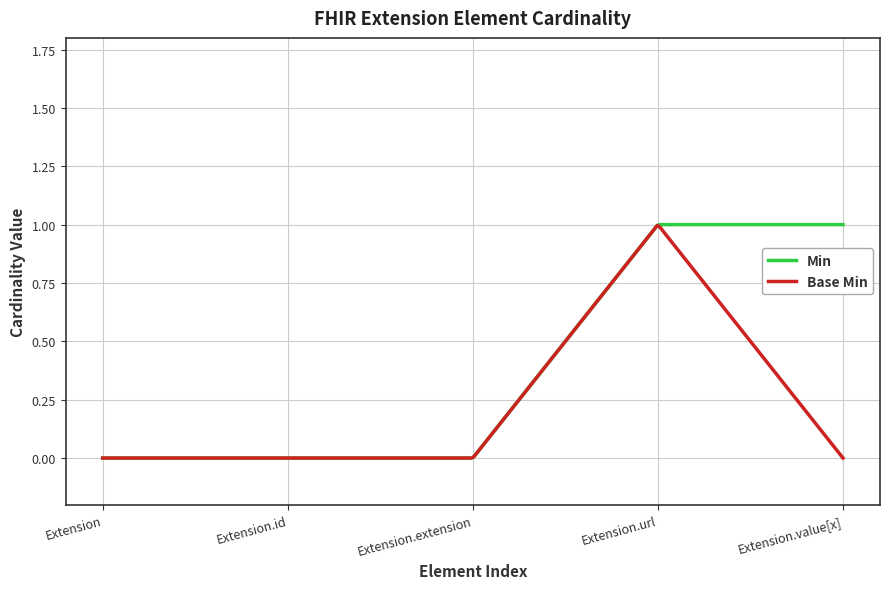

List the series in order of their overall mean, highest first.

Min, Base Min